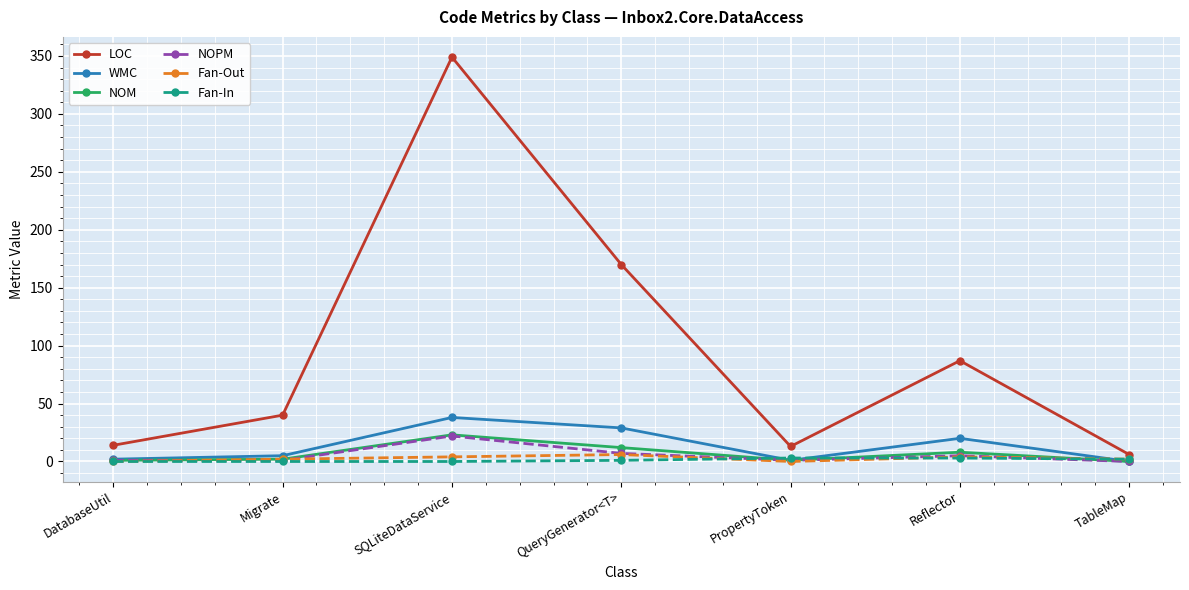

Between Migrate and SQLiteDataService, which series saw the biggest shift?

LOC